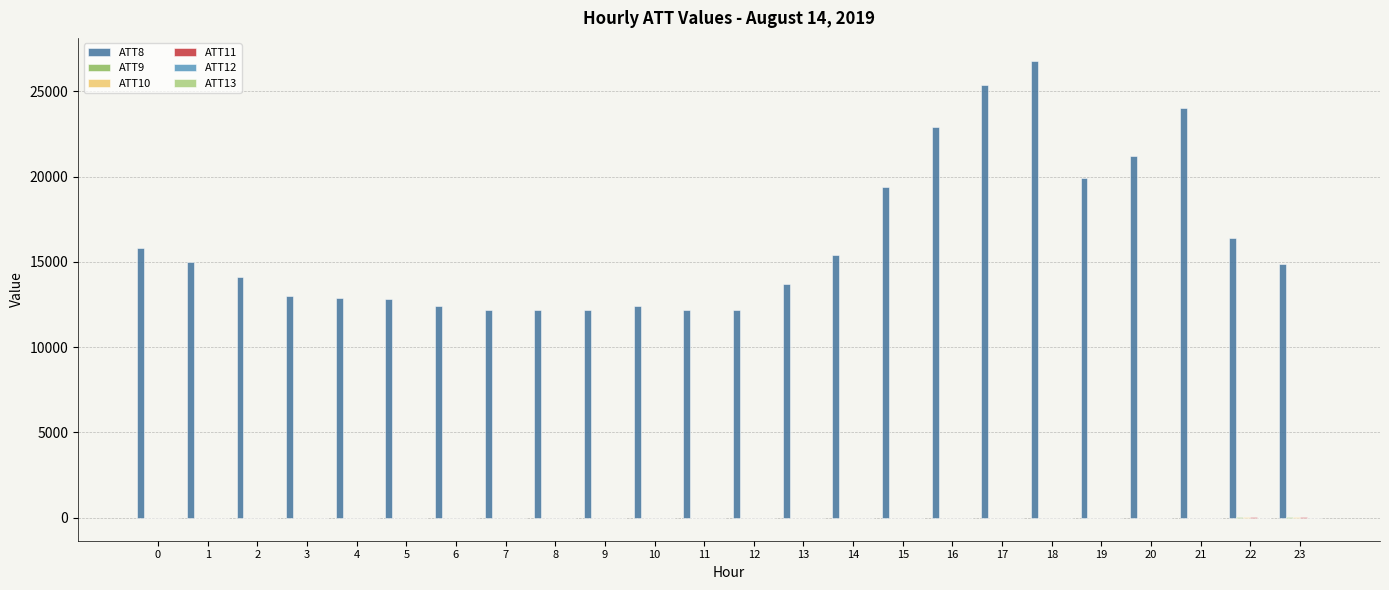

What is the greatest value displayed?

26800.0